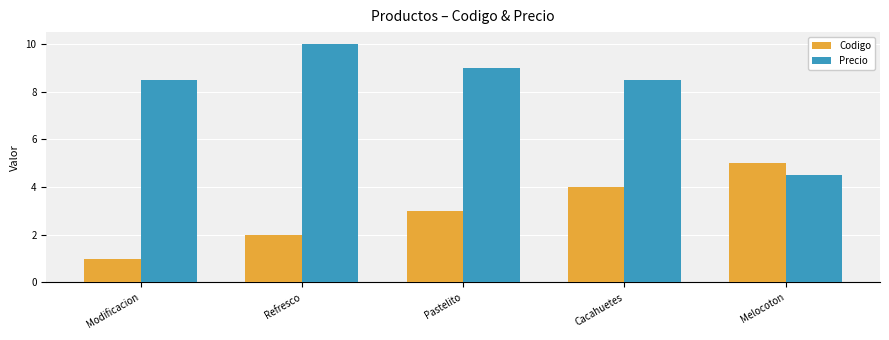

What is the label of the 3rd bar from the left?

Pastelito